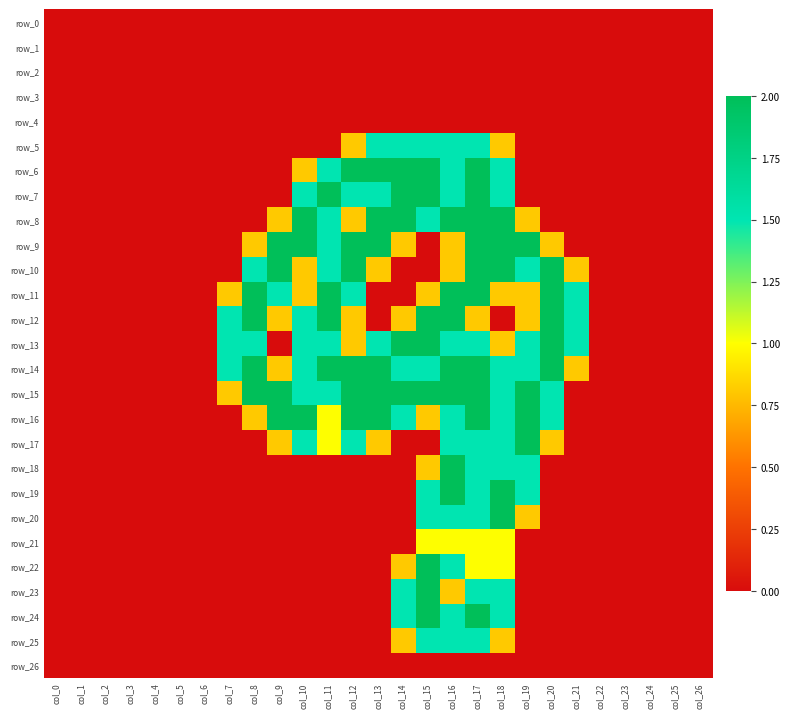

Which series changed the most between col_14 and col_18?

row_10